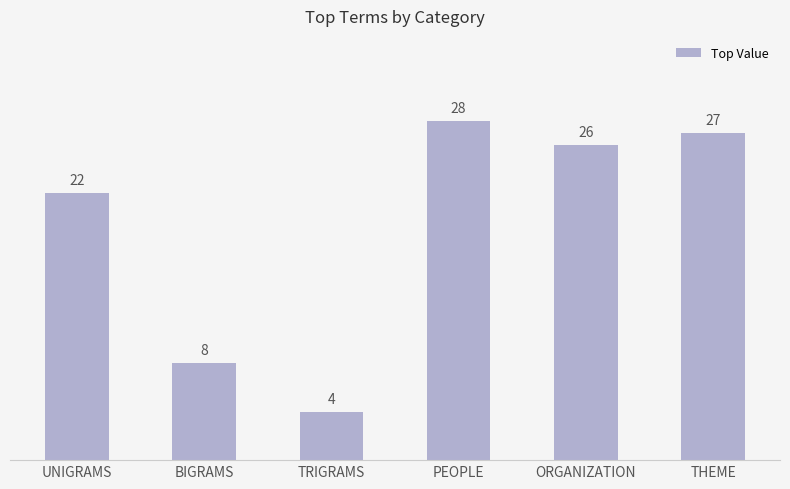

List the labels in order of value, smallest first.

TRIGRAMS, BIGRAMS, UNIGRAMS, ORGANIZATION, THEME, PEOPLE